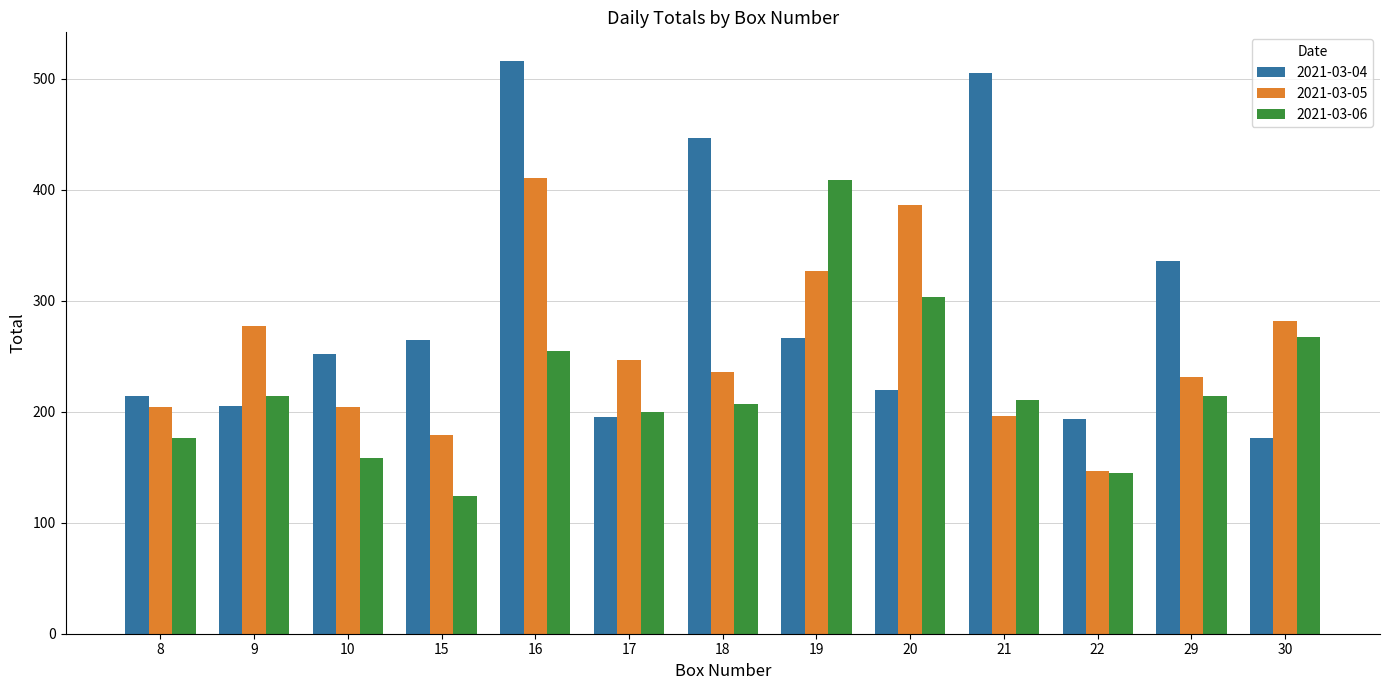

What is the difference between the maximum and second lowest values in the 2021-03-06 series?

264